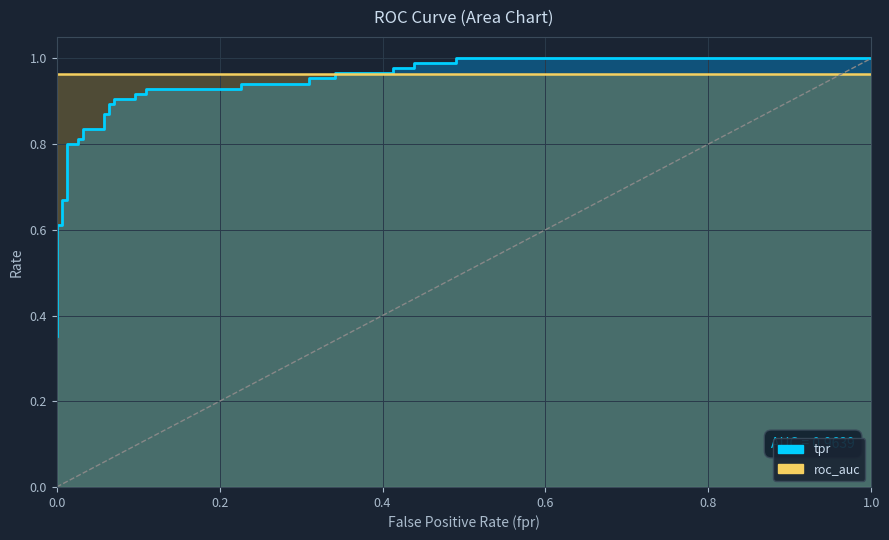

What is the lowest value of the roc_auc series?

1.0